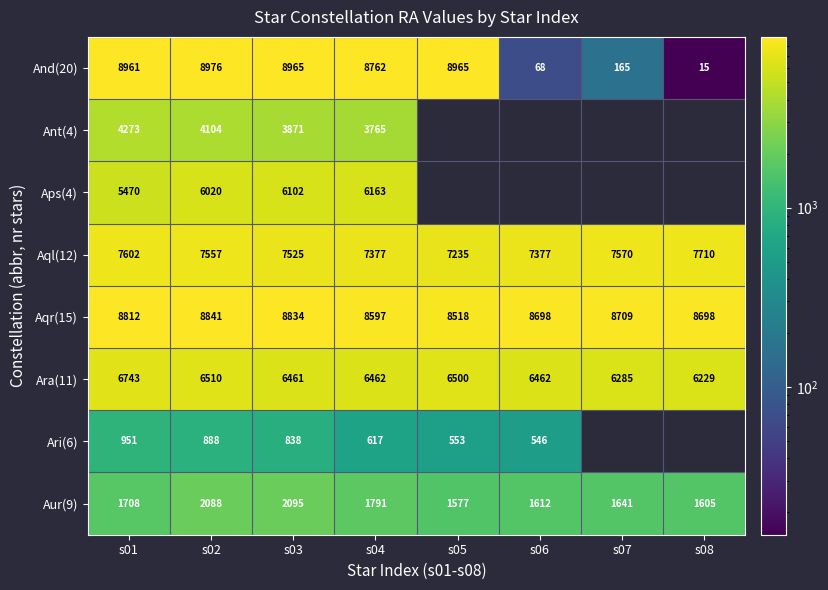

Is it true that Aql(12) equals 13021.0 at s01?

False